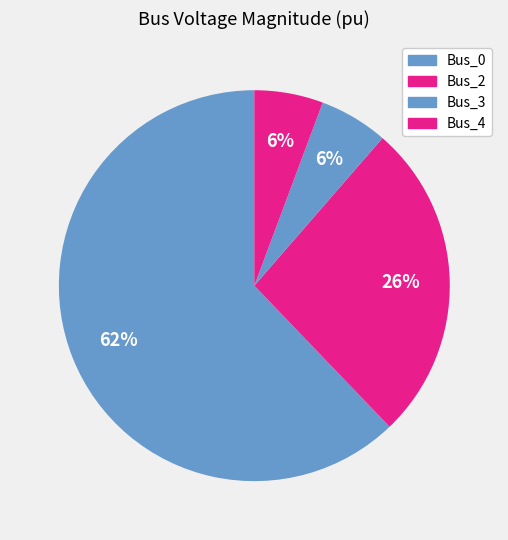

Rank the categories by value from highest to lowest.

Bus_0, Bus_2, Bus_4, Bus_3